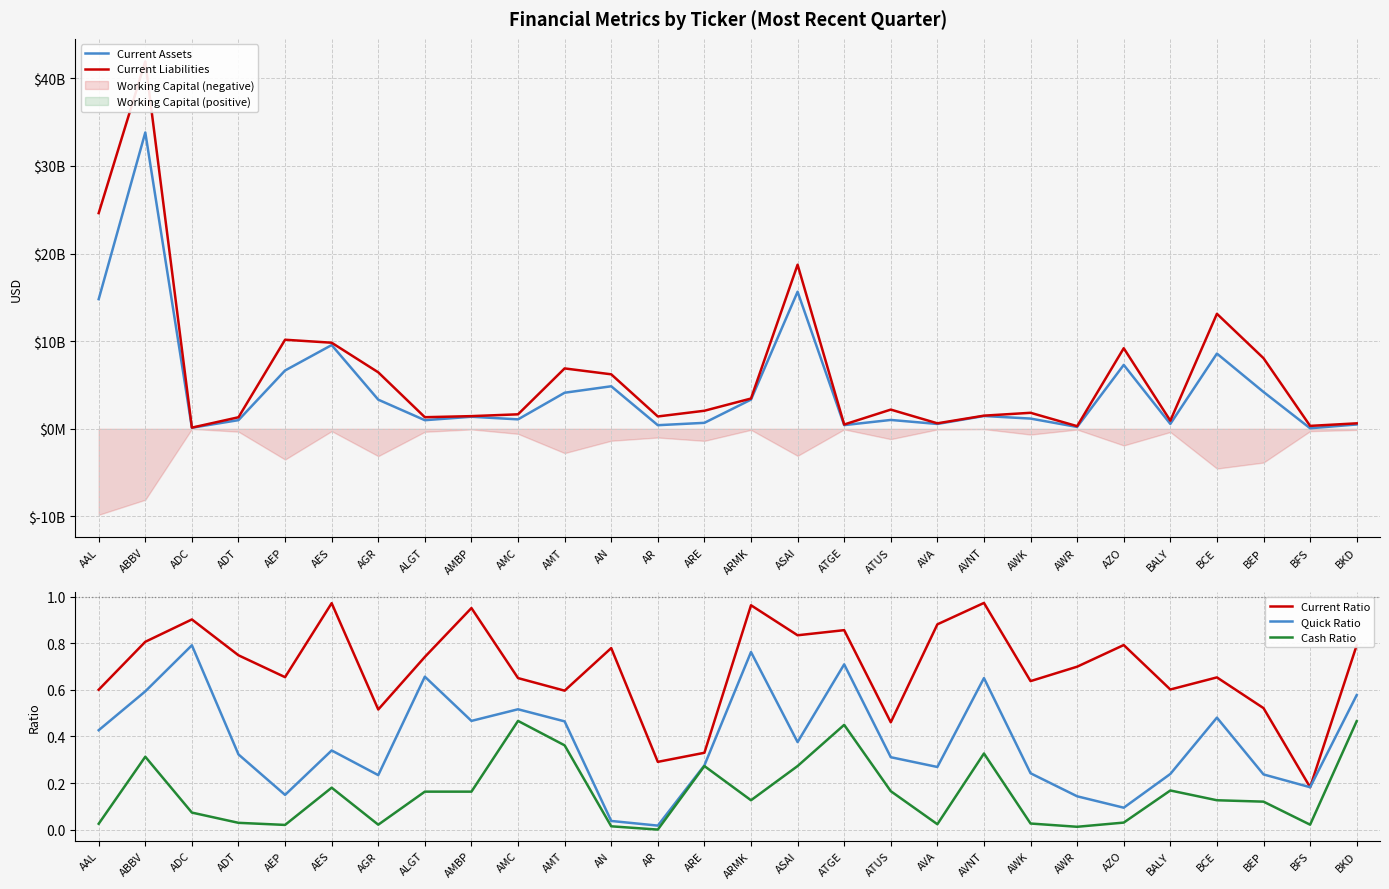

Reading left to right, extract all data points from this chart.

Current Assets: 14795000000.0	33816000000.0	119107000.0	985541000.0	6652800000.0	9555000000.0	3323000000.0	980455000.0	1374000000.0	1075500000.0	4114100000.0	4851400000.0	408990000.0	679375000.0	3330366000.0	15641000000.0	418085000.0	1008318000.0	550860000.0	1459100000.0	1165000000.0	209523000.0	7289452000.0	555599000.0	8582000000.0	4202000000.0	60191000.0	492829000.0
Current Liabilities: 24610000000.0	41915000000.0	131921000.0	1315346000.0	10162700000.0	9823000000.0	6444000000.0	1322015000.0	1444000000.0	1651200000.0	6888700000.0	6217100000.0	1406012000.0	2057916000.0	3452966000.0	18727000000.0	487657000.0	2189482000.0	624766000.0	1498200000.0	1825000000.0	299118000.0	9192587000.0	923248000.0	13122000000.0	8056000000.0	330659000.0	622085000.0
Current Ratio: 0.6	0.8	0.9	0.7	0.7	1.0	0.5	0.7	1.0	0.7	0.6	0.8	0.3	0.3	1.0	0.8	0.9	0.5	0.9	1.0	0.6	0.7	0.8	0.6	0.7	0.5	0.2	0.8
Quick Ratio: 0.4	0.6	0.8	0.3	0.1	0.3	0.2	0.7	0.5	0.5	0.5	0.0	0.0	0.3	0.8	0.4	0.7	0.3	0.3	0.7	0.2	0.1	0.1	0.2	0.5	0.2	0.2	0.6
Cash Ratio: 0.0	0.3	0.1	0.0	0.0	0.2	0.0	0.2	0.2	0.5	0.4	0.0	0.0	0.3	0.1	0.3	0.5	0.2	0.0	0.3	0.0	0.0	0.0	0.2	0.1	0.1	0.0	0.5